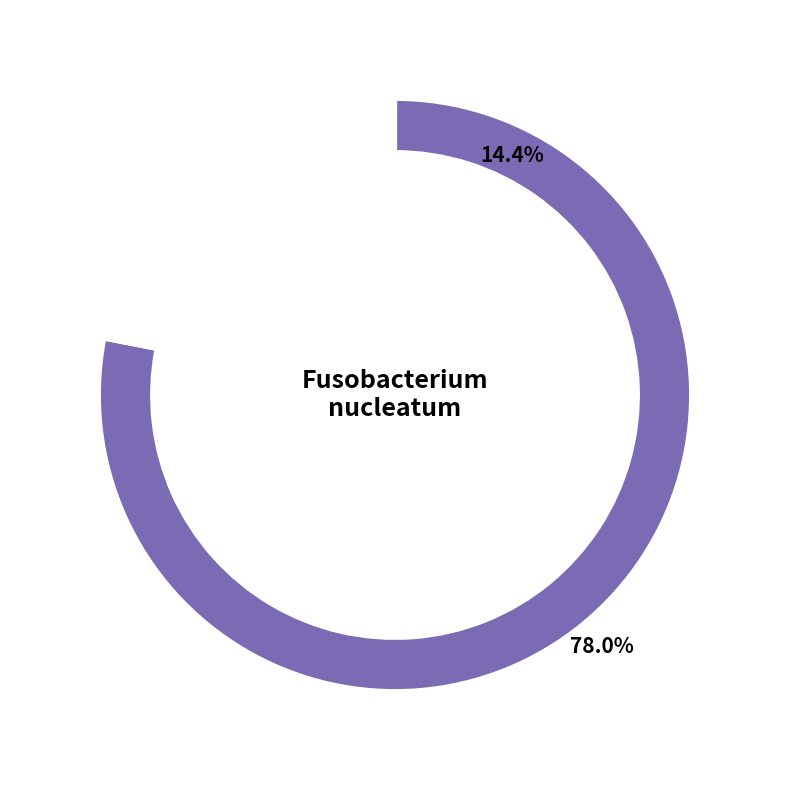

Does 0 account for over 50% of the chart?

Yes